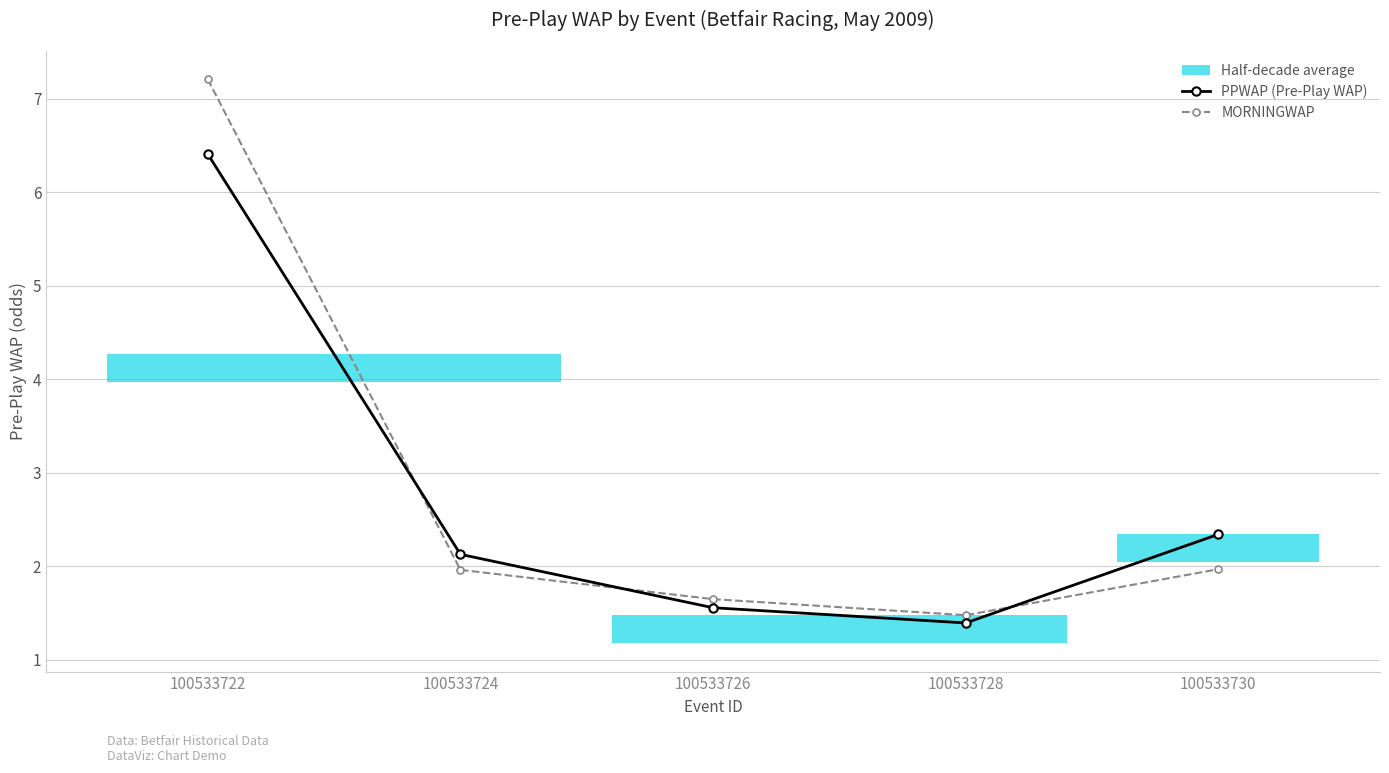

At which category does the chart reach its minimum across all series?

100533728